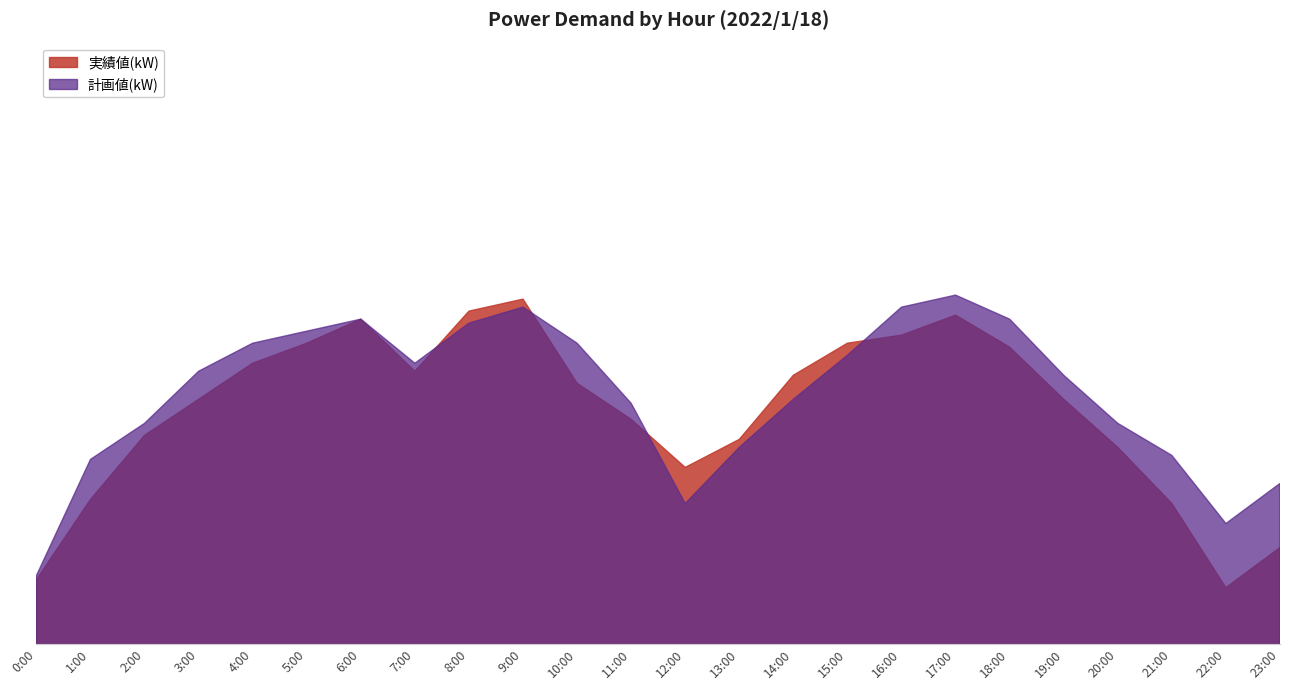

What is the label of the 12th point from the left?

11:00